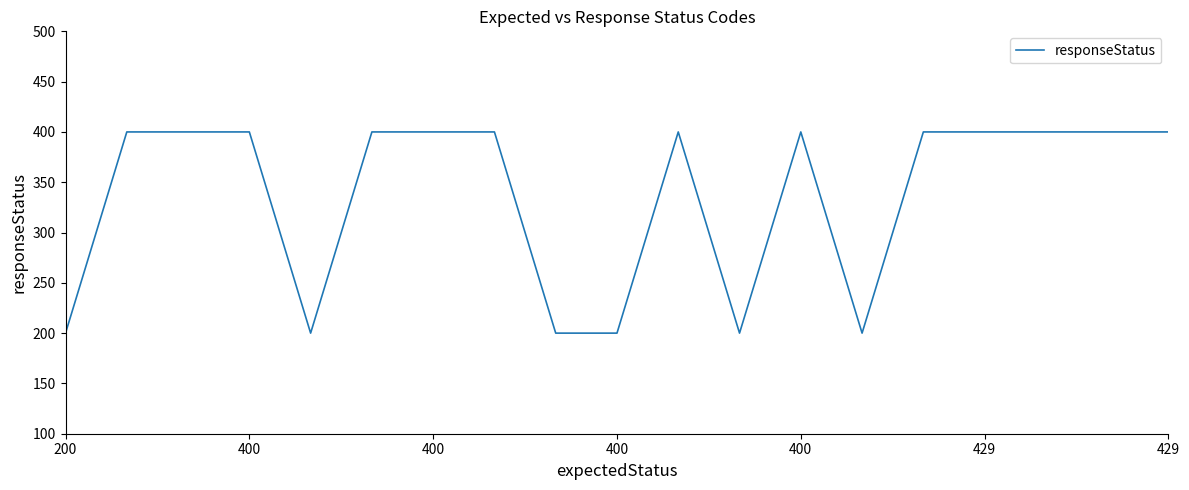

Does the chart have visible grid lines?

No